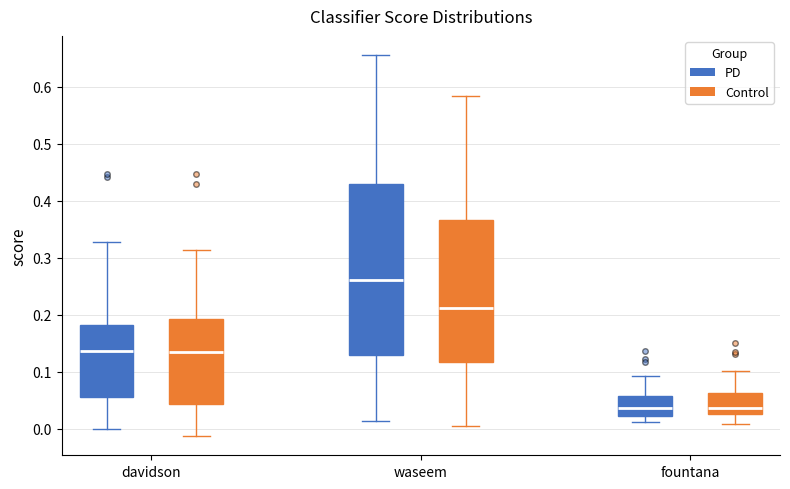

Reading left to right, transcribe this box plot: for each box, give where its median line is, the range the box spans, and where its two whiskers end, as read against the y-axis. The values are not printed on the chart, so give them approximately, as read against the axis.

davidson (PD): median 0.14, box 0.06 to 0.18, whiskers 0.00 to 0.33
davidson (Control): median 0.13, box 0.04 to 0.19, whiskers -0.01 to 0.31
waseem (PD): median 0.26, box 0.13 to 0.43, whiskers 0.01 to 0.66
waseem (Control): median 0.21, box 0.12 to 0.37, whiskers 0.01 to 0.58
fountana (PD): median 0.04, box 0.02 to 0.06, whiskers 0.01 to 0.09
fountana (Control): median 0.04, box 0.03 to 0.06, whiskers 0.01 to 0.10